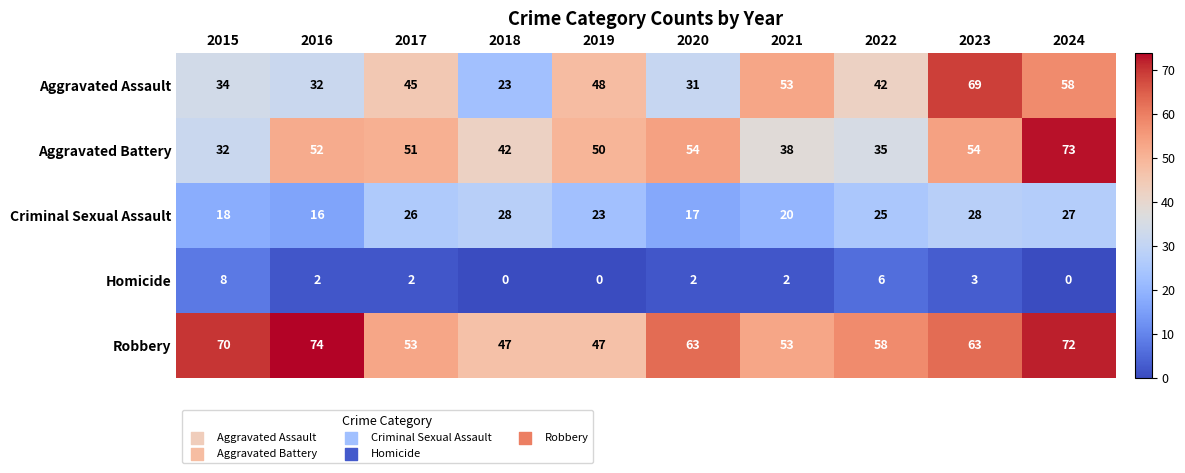

How many categories are shown in the chart?

10